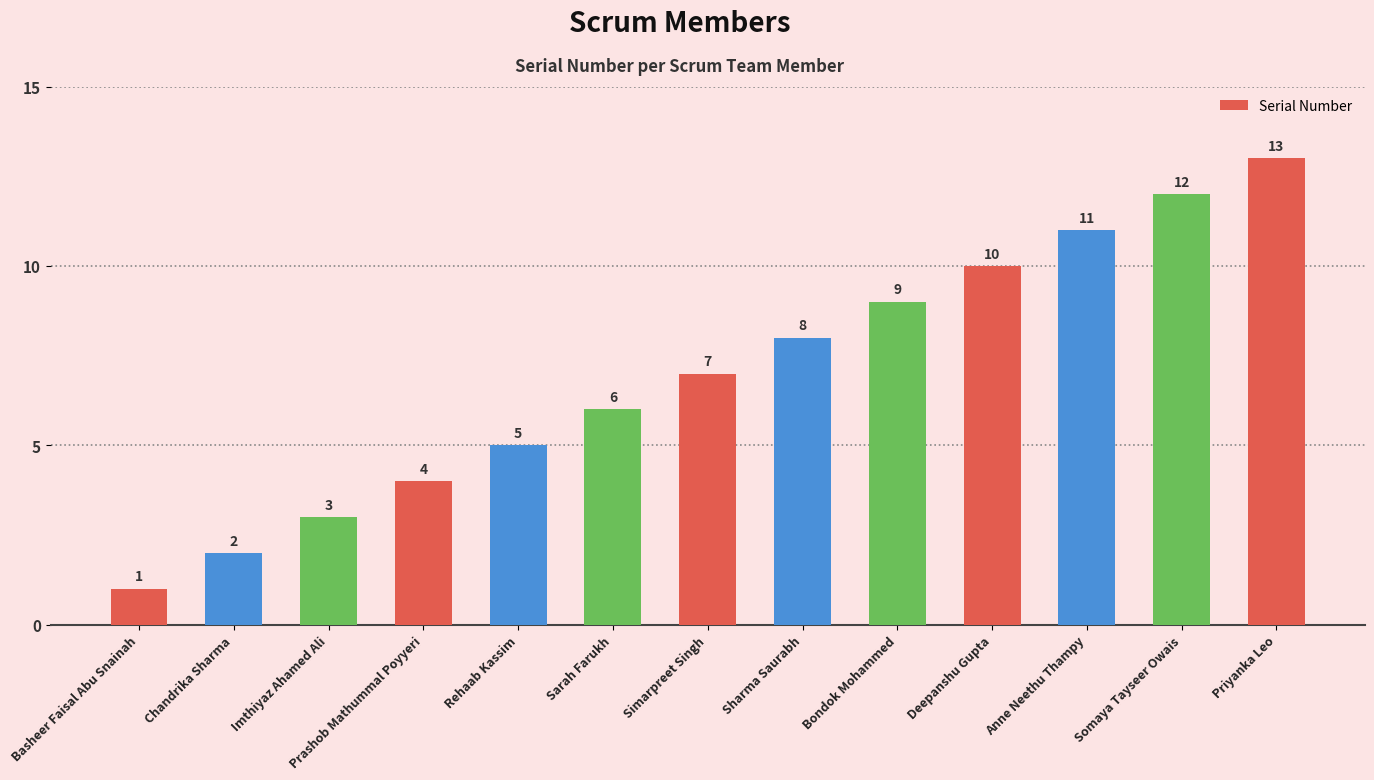

What position from the left is Rehaab Kassim?

5